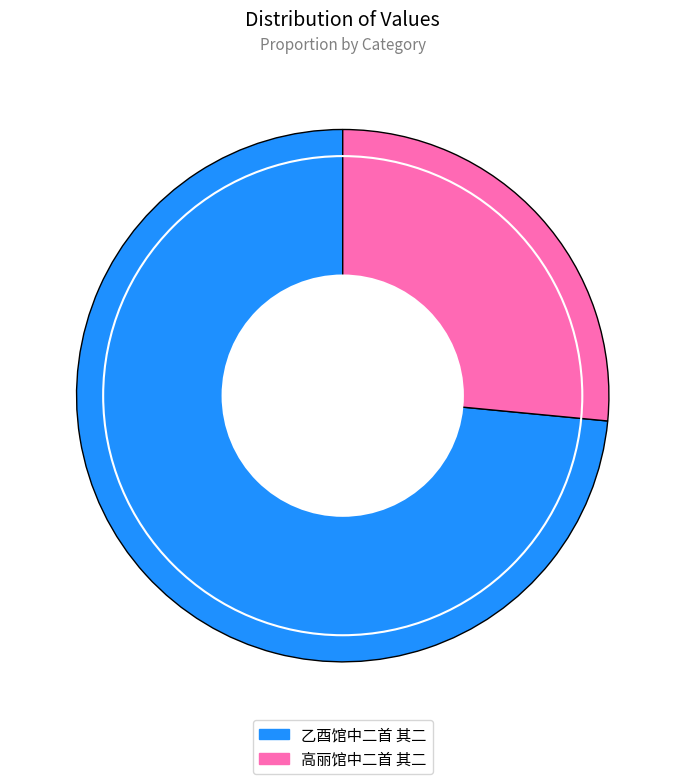

The 高丽馆中二首 其二 slice represents 41% of the pie. True or false?

False